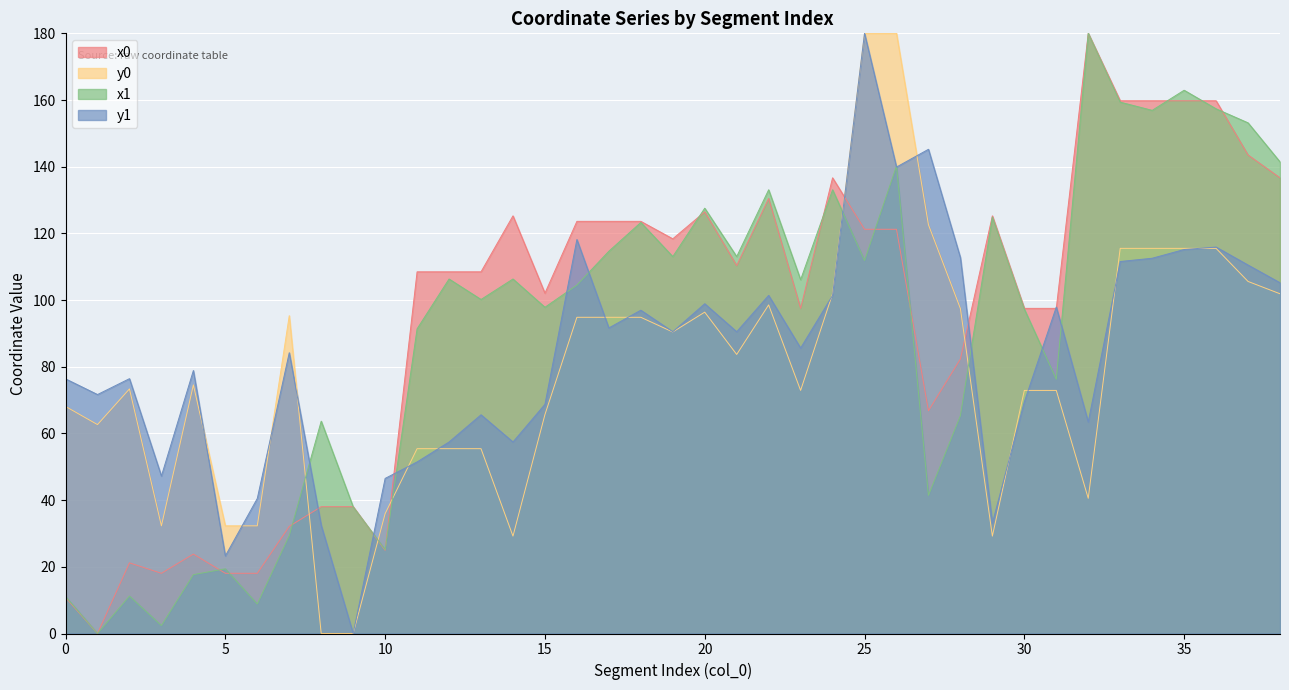

How many lines are shown in the chart?

4